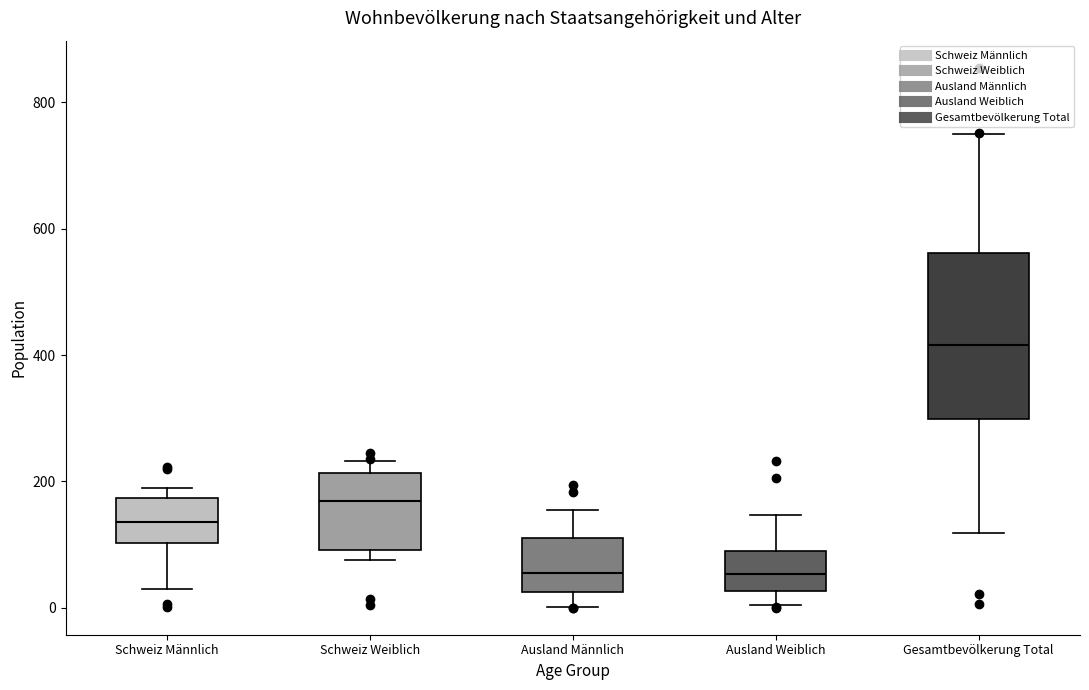

Reading left to right, read every box against the y-axis: the position of its median line, the range the box covers, and the ends of its whiskers. The values are not printed on the chart, so give them approximately, as read against the axis.

Schweiz Männlich: median 140, box 100 to 180, whiskers 20 to 200
Schweiz Weiblich: median 160, box 100 to 220, whiskers 80 to 240
Ausland Männlich: median 60, box 20 to 120, whiskers 0 to 160
Ausland Weiblich: median 60, box 20 to 100, whiskers 0 to 140
Gesamtbevölkerung Total: median 420, box 300 to 560, whiskers 120 to 760